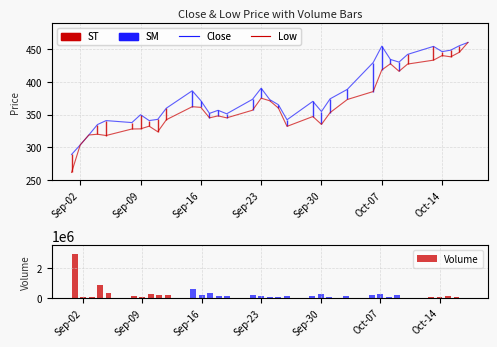

List the series in order of their peak value, highest first.

Volume, Close, Low